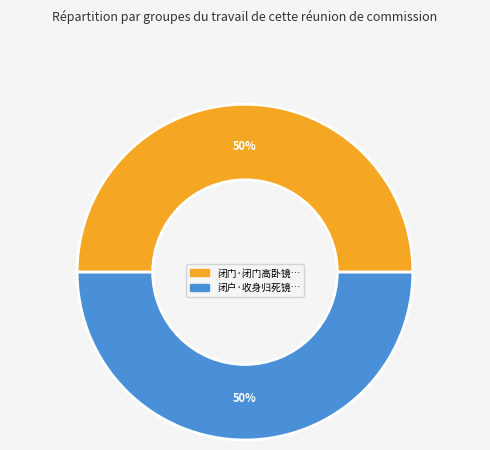

To the nearest percent, what is the average slice percentage?

50%